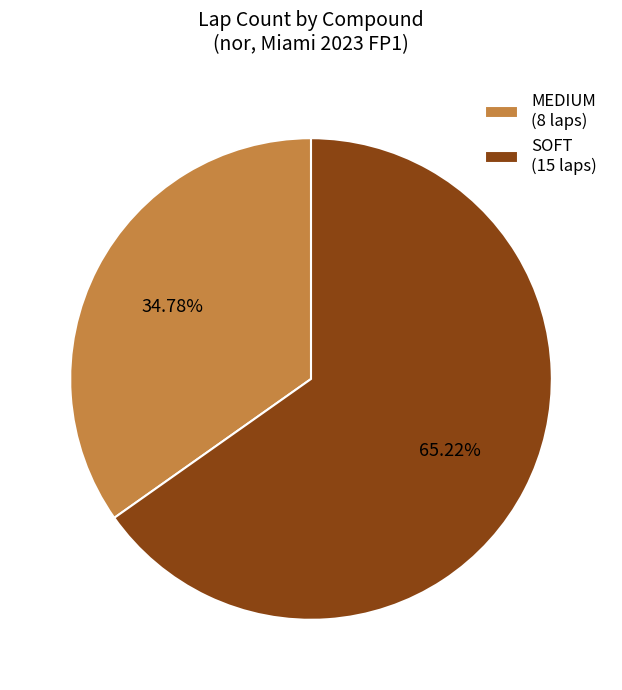

Combined, do SOFT and MEDIUM account for over 50%?

Yes